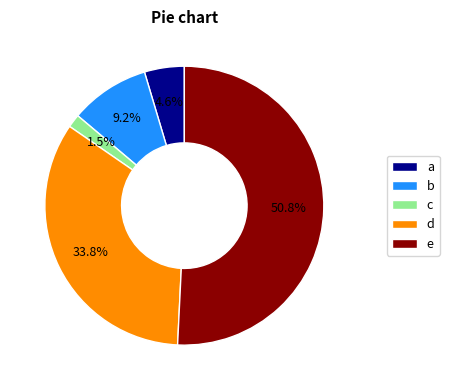

Between b and e, which is larger?

e